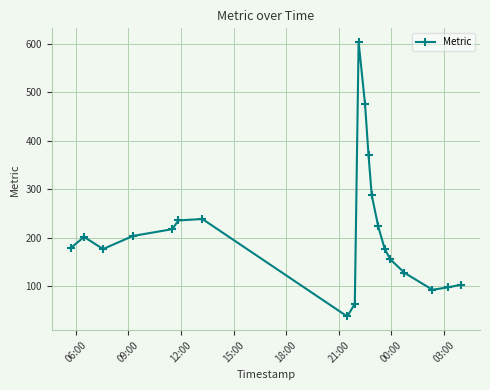

What is the value of the 19th point from the left?

98